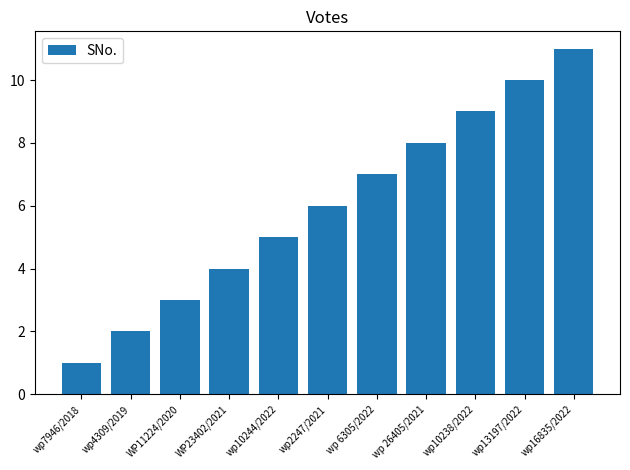

The value at wp2247/2021 is 4. True or false?

False